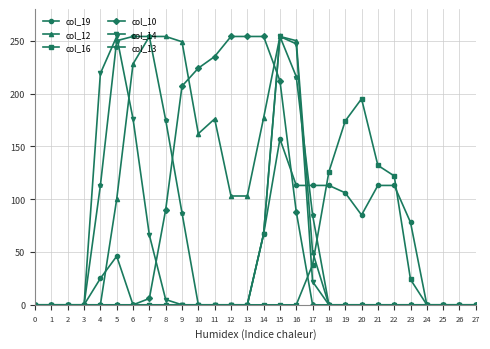

True or false: col_19 has more than 0 interior local peaks.

True